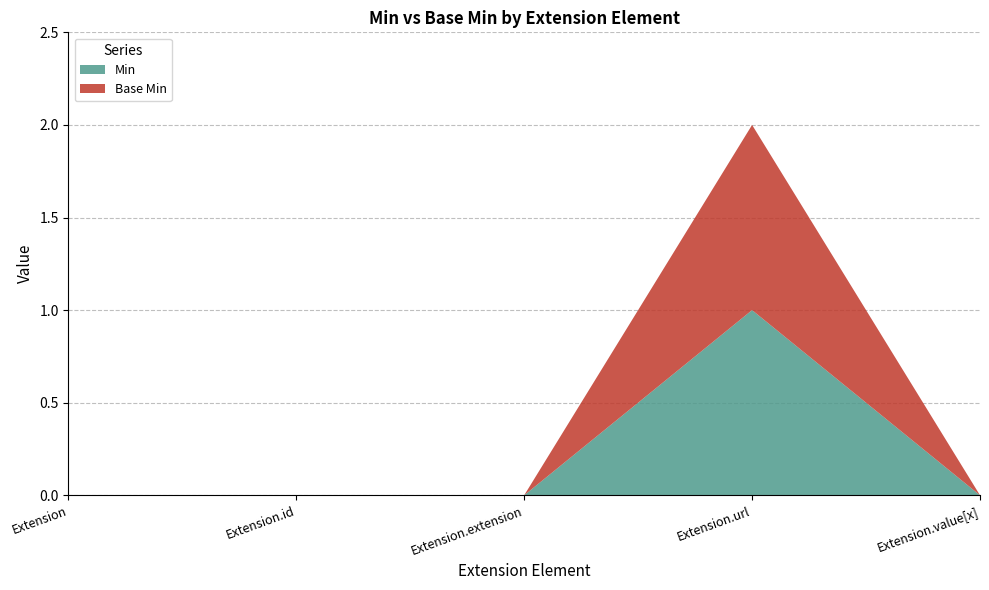

Reading right to left, transcribe all the data shown in this chart.

Min: Extension.value[x]=0	Extension.url=1	Extension.extension=0	Extension.id=0	Extension=0
Base Min: Extension.value[x]=0	Extension.url=1	Extension.extension=0	Extension.id=0	Extension=0